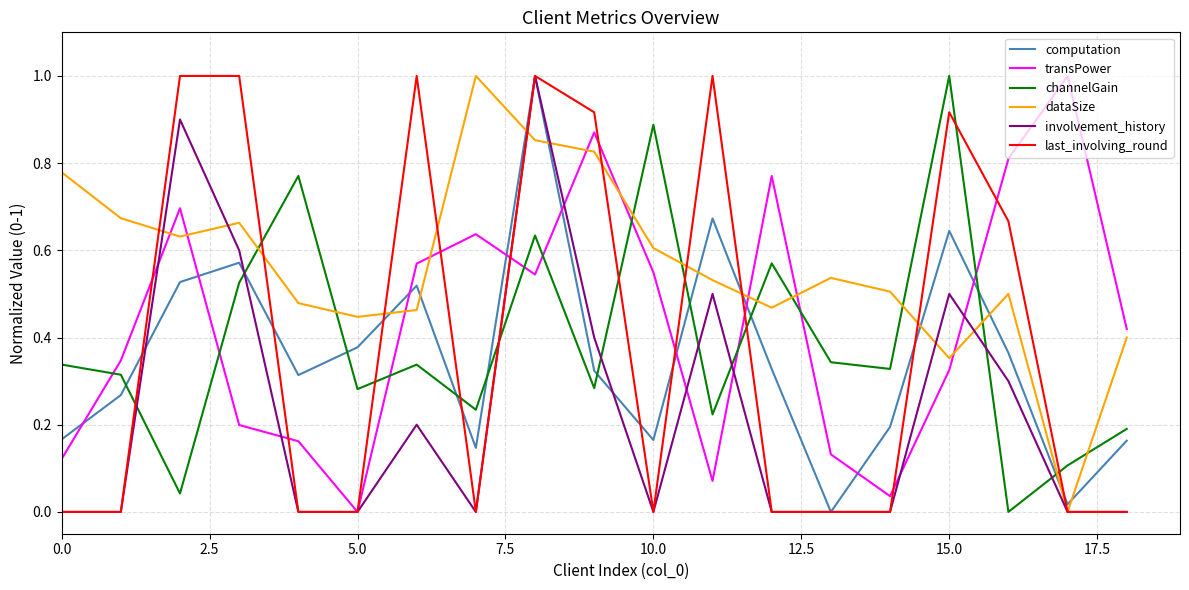

How many interior local valleys does the channelGain series have?

7